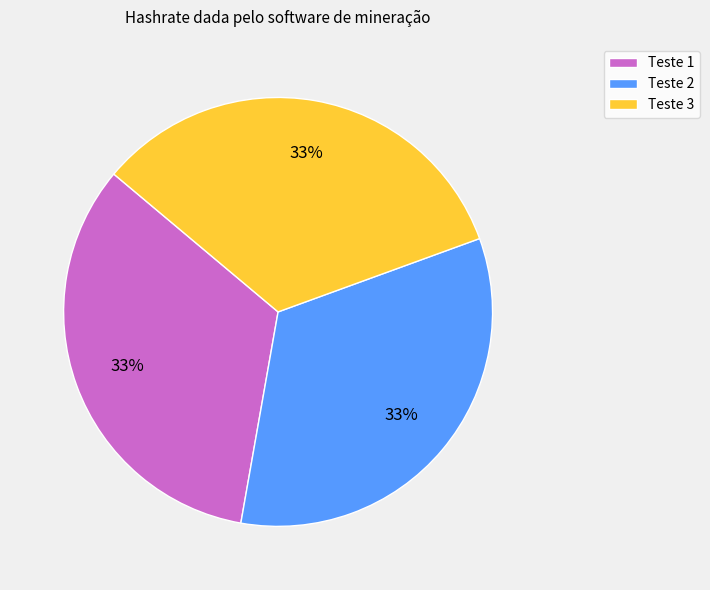

To the nearest percent, what portion does Teste 2 represent?

33%